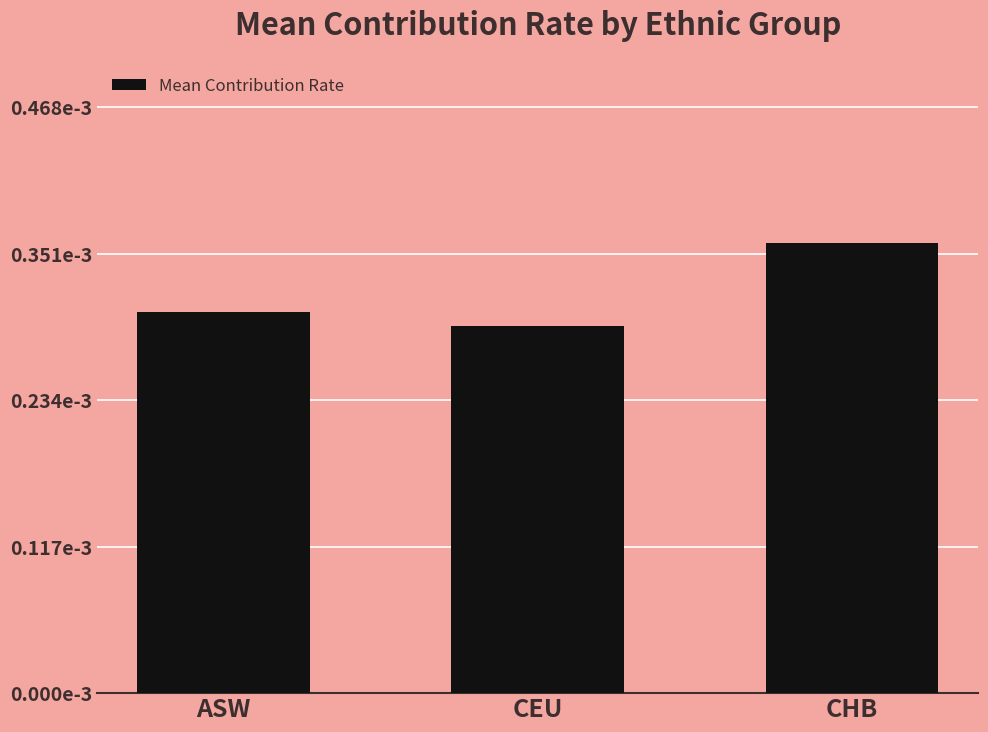

Does the chart contain stacked bars?

No